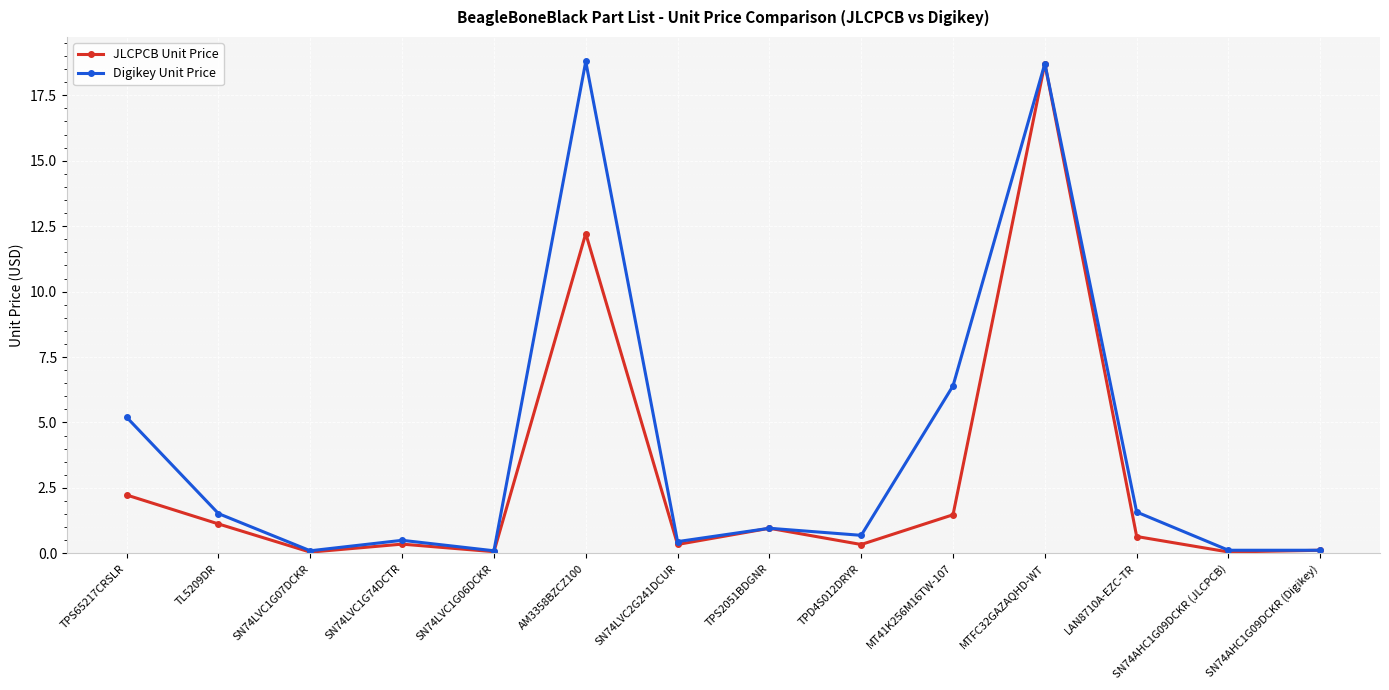

What is the maximum value shown in the chart?

18.8